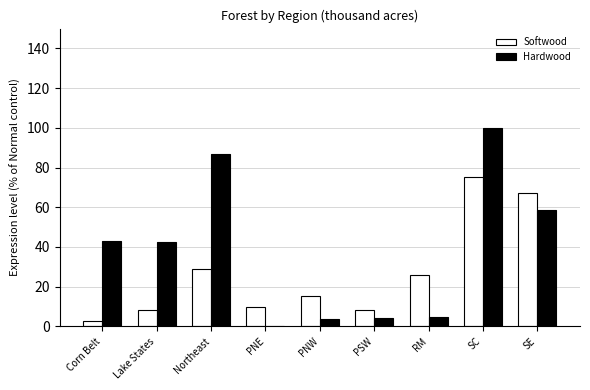

What is the sum of the Softwood values at PSW and PNW?

23.3